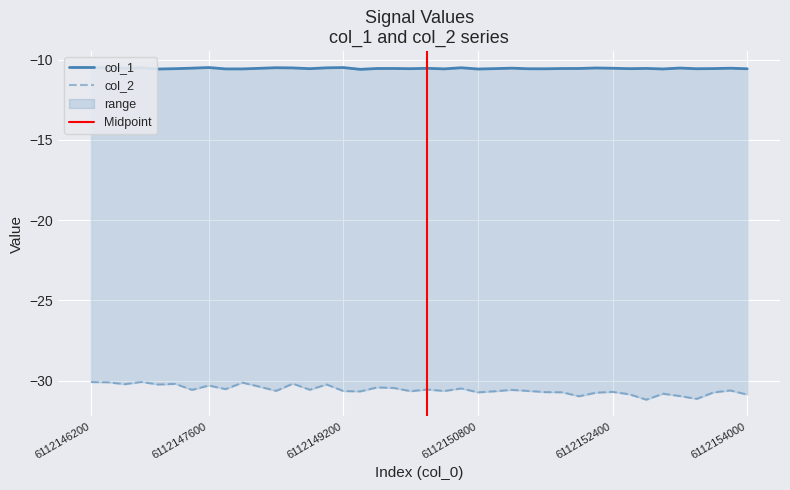

Reading left to right, extract all data points from this chart.

col_1: -10.5	-10.5	-10.5	-10.5	-10.6	-10.6	-10.5	-10.5	-10.6	-10.6	-10.5	-10.5	-10.5	-10.6	-10.5	-10.5	-10.6	-10.5	-10.5	-10.6	-10.5	-10.6	-10.5	-10.6	-10.6	-10.5	-10.6	-10.6	-10.5	-10.5	-10.5	-10.5	-10.6	-10.5	-10.6	-10.5	-10.6	-10.6	-10.5	-10.6
col_2: -30.1	-30.1	-30.2	-30.1	-30.2	-30.2	-30.6	-30.3	-30.5	-30.1	-30.4	-30.6	-30.2	-30.6	-30.2	-30.6	-30.7	-30.4	-30.5	-30.7	-30.6	-30.6	-30.5	-30.7	-30.7	-30.6	-30.6	-30.7	-30.7	-31.0	-30.7	-30.7	-30.8	-31.2	-30.8	-31.0	-31.1	-30.7	-30.6	-30.9